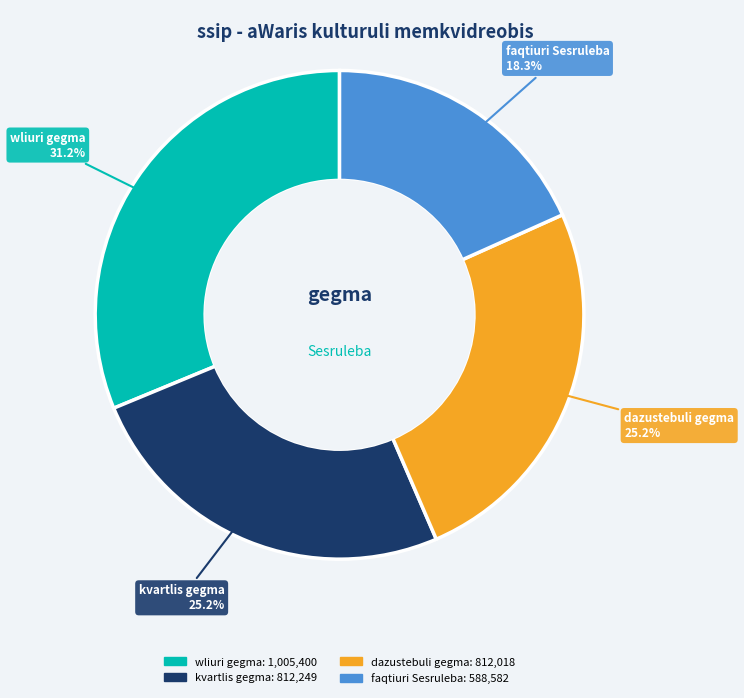

Is it true that kvartlis gegma is 13% of the pie?

False